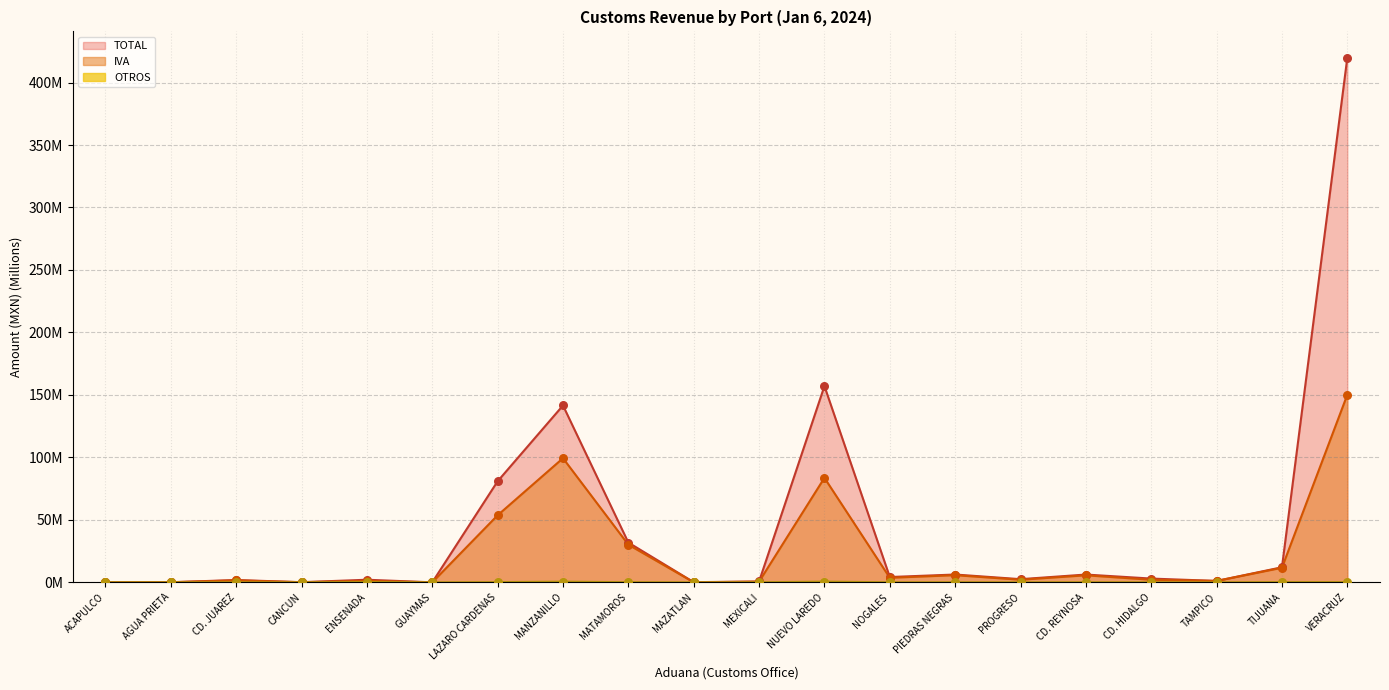

What are all the series names shown in the legend?

TOTAL, IVA, OTROS